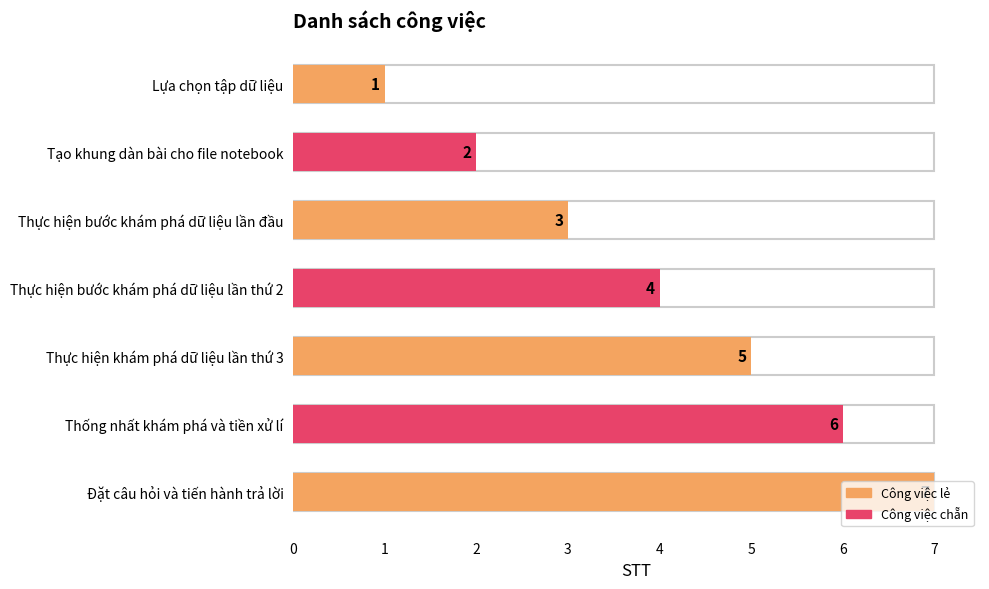

What is the change in value from Lựa chọn tập dữ liệu to Tạo khung dàn bài cho file notebook?

+1